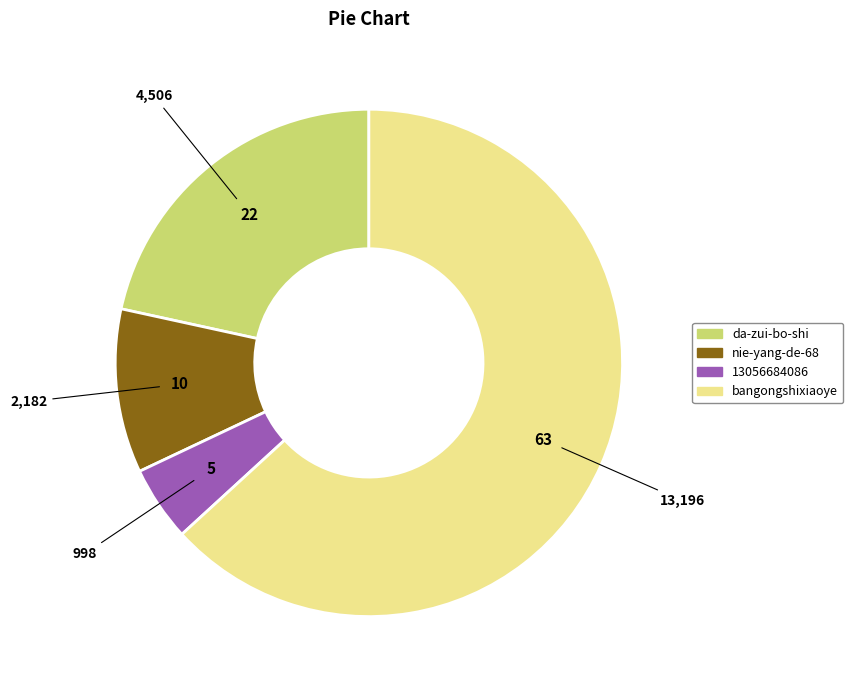

Does any single category account for the majority?

Yes